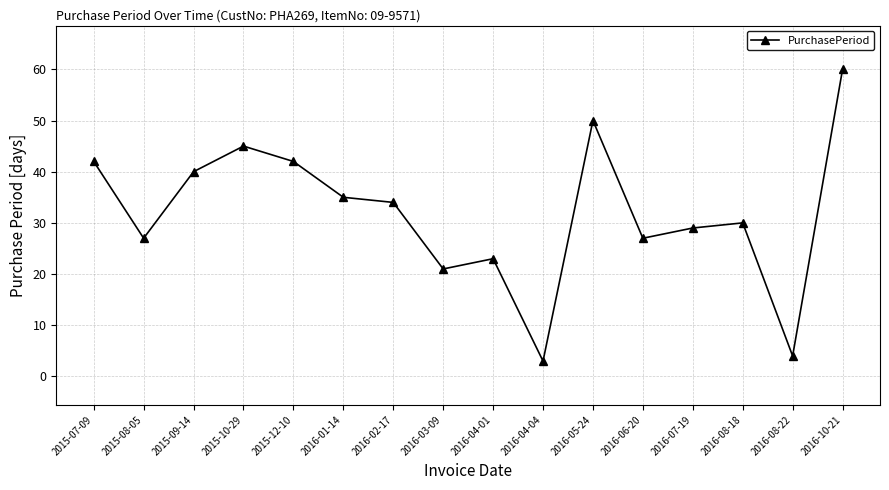

How many interior local valleys (lower than both neighbors) does the data have?

5